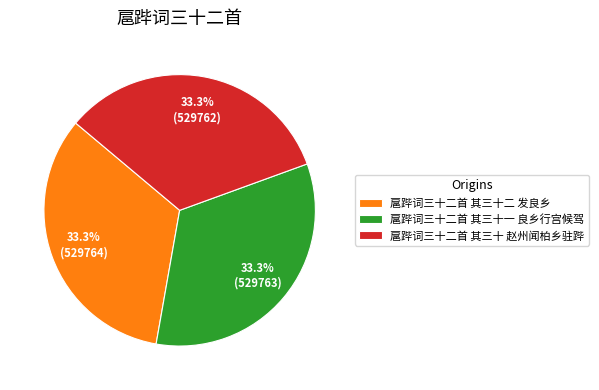

What is the ratio of the value at 扈跸词三十二首 其三十二 发良乡 to the value at 扈跸词三十二首 其三十 赵州闻柏乡驻跸?

1.0